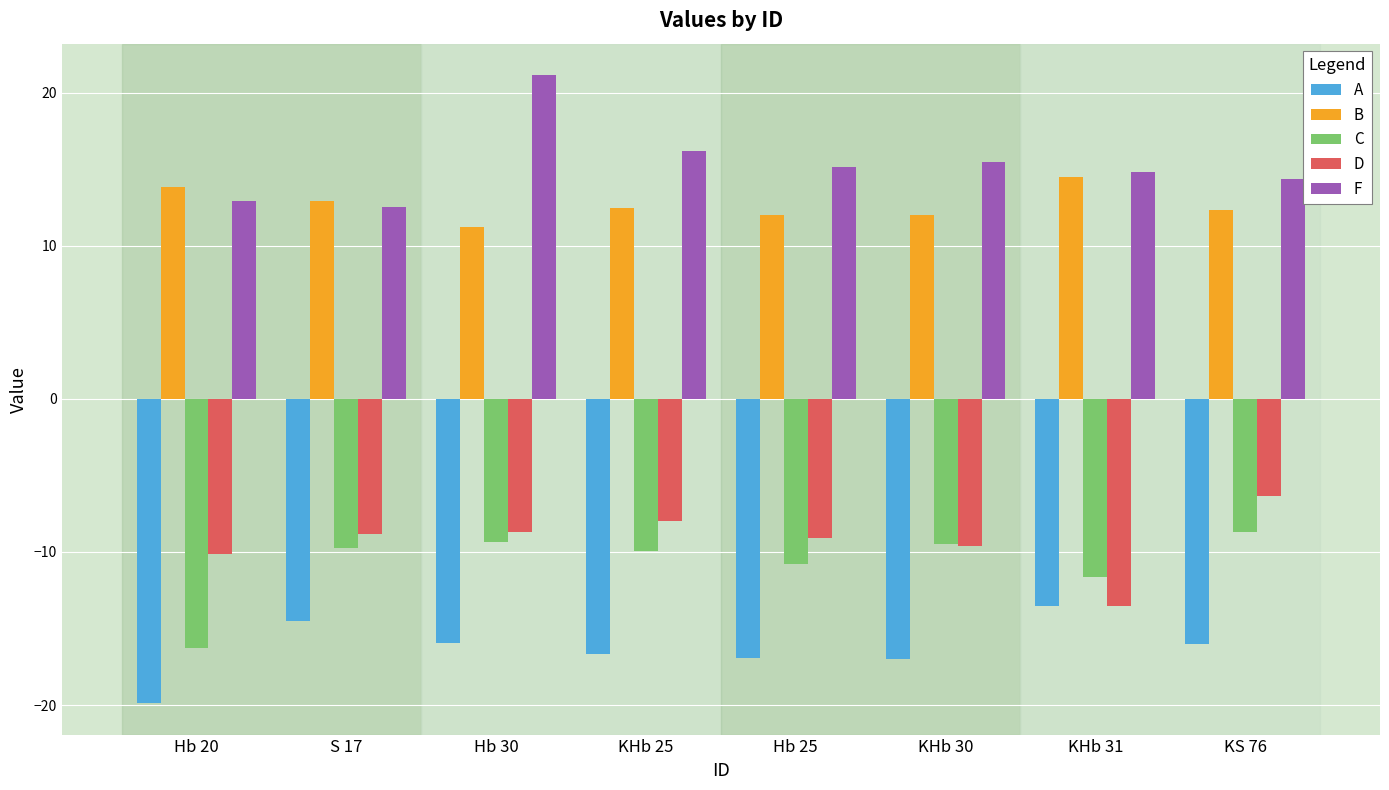

At Hb 25, list the series in order from smallest to largest.

A, C, D, B, F